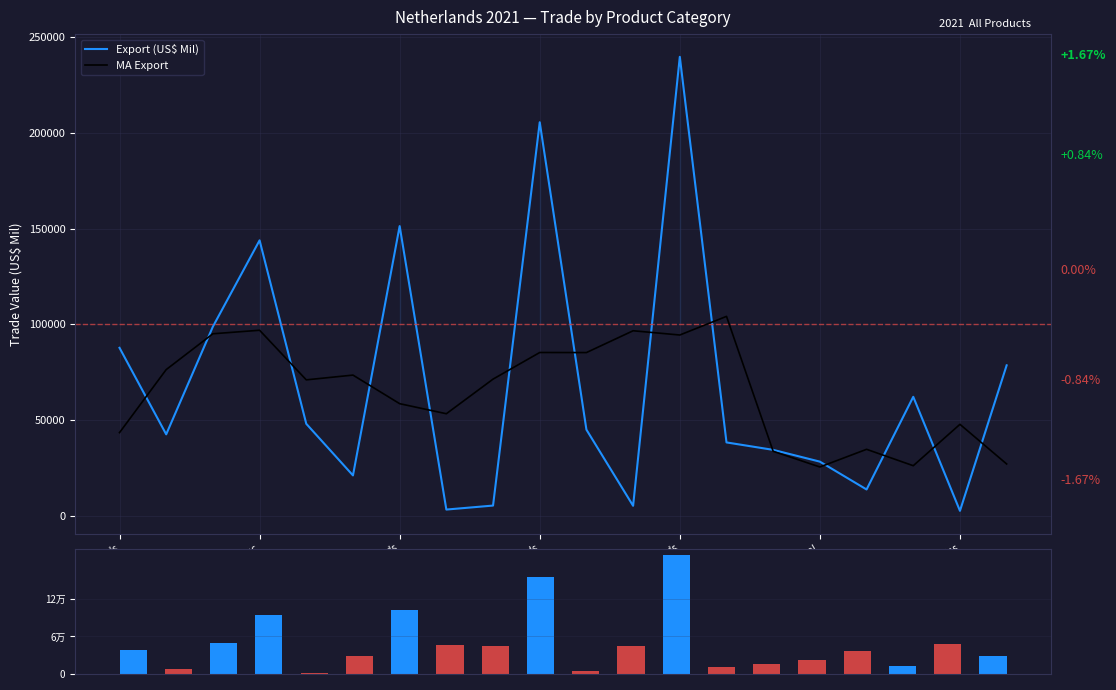

True or false: MA Export has a value of 111136.5 at Capital goods.

False